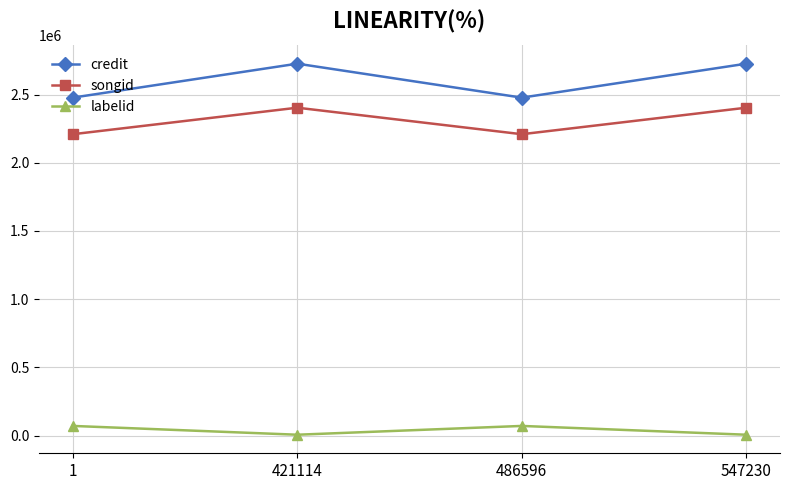

How many series are shown in this chart?

3